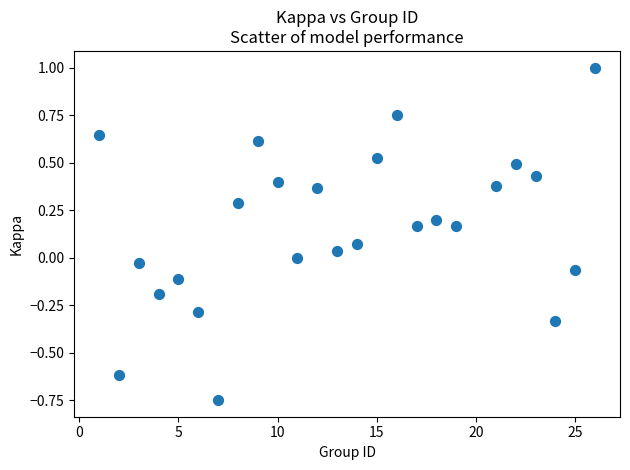

What is the range of X values (max minus min)?

25.0